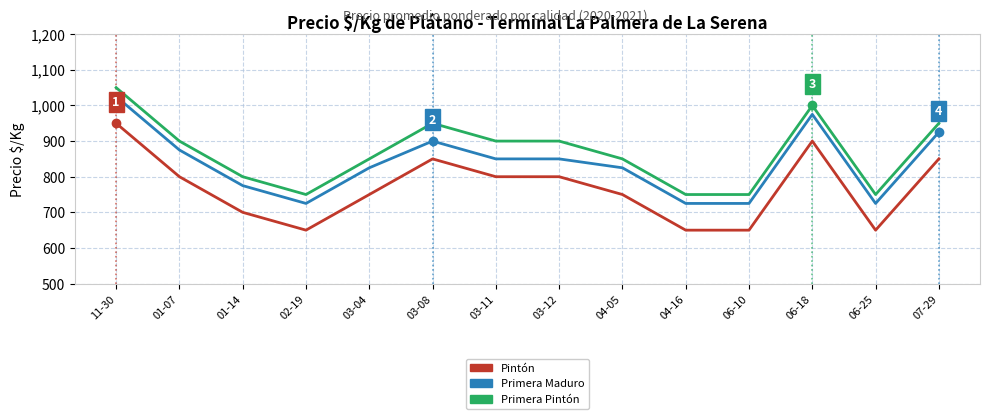

What value does the Primera Pintón series have at 02-19?

750